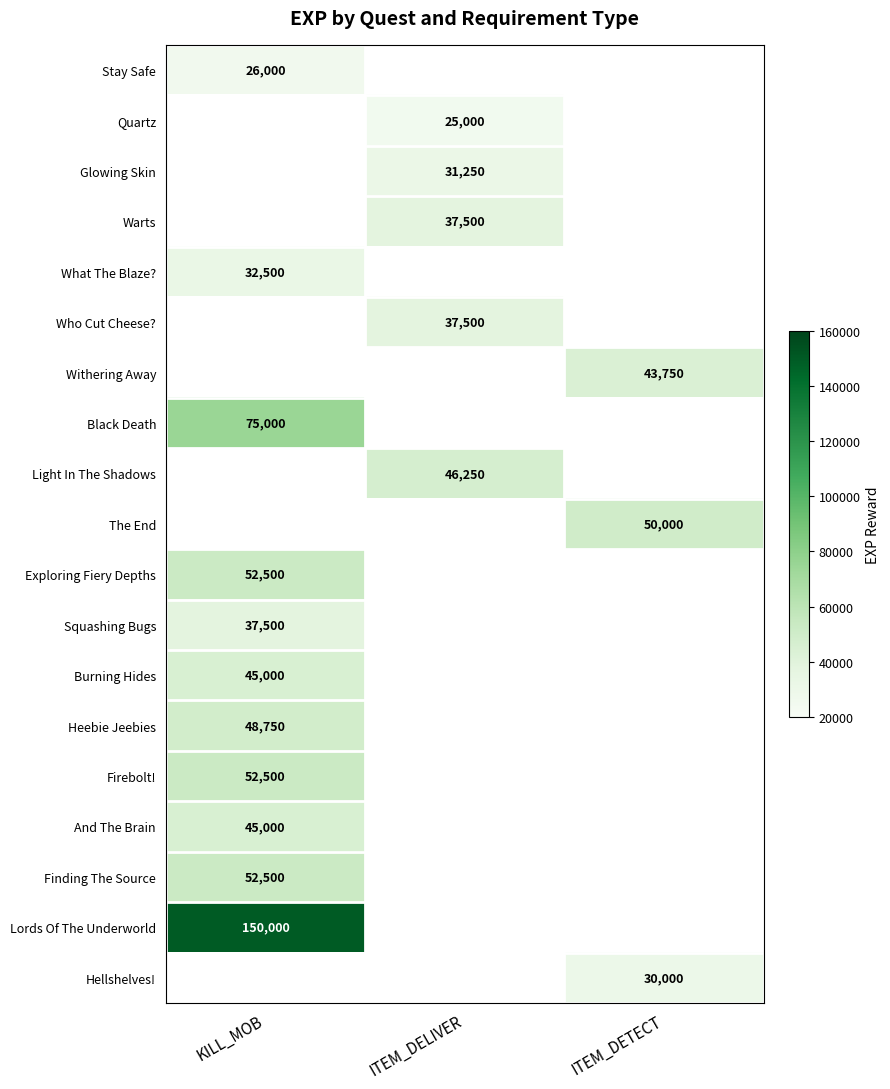

At how many categories does at least one series exceed 28912?

3